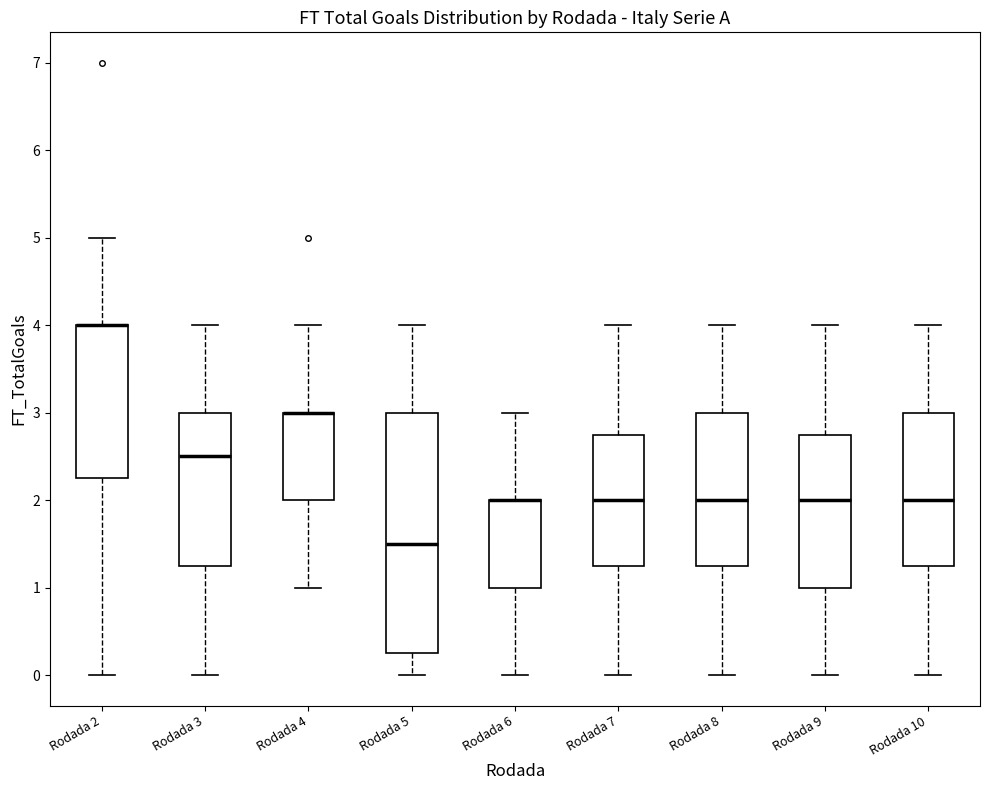

Where does the upper whisker of the box for Rodada 5 end on the y-axis? The values are not printed on the chart, so give them approximately, as read against the axis.

4.0